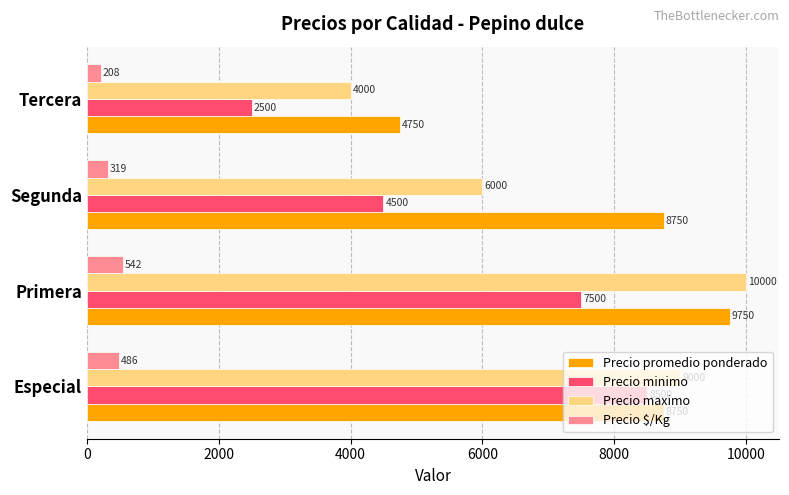

Which series changed the most between Especial and Tercera?

Precio minimo